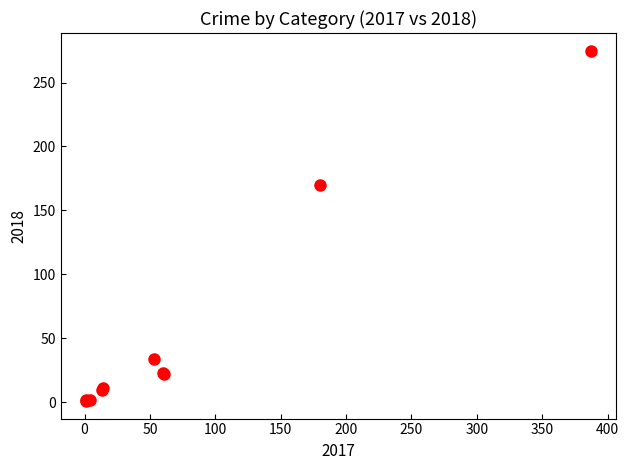

What Y value in the scatter plot is closest to 138?

170